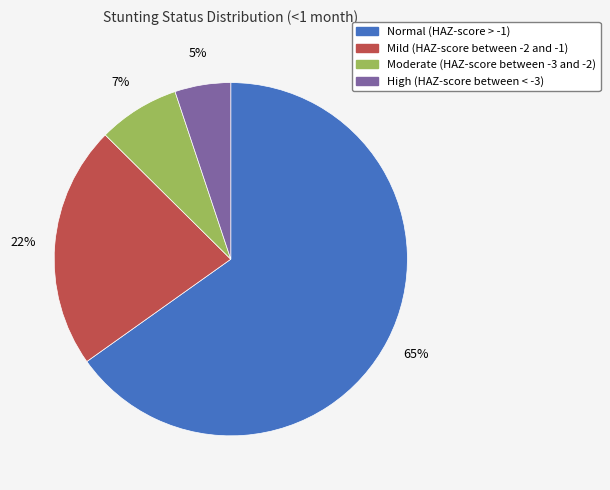

What is the majority slice?

Normal (HAZ-score > -1)